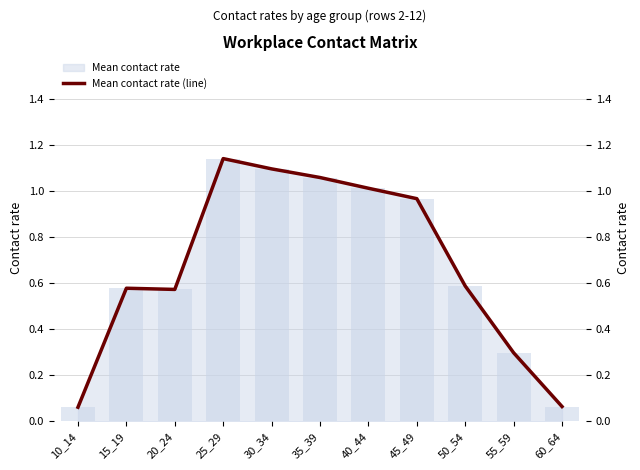

How many bars are there in total?

11